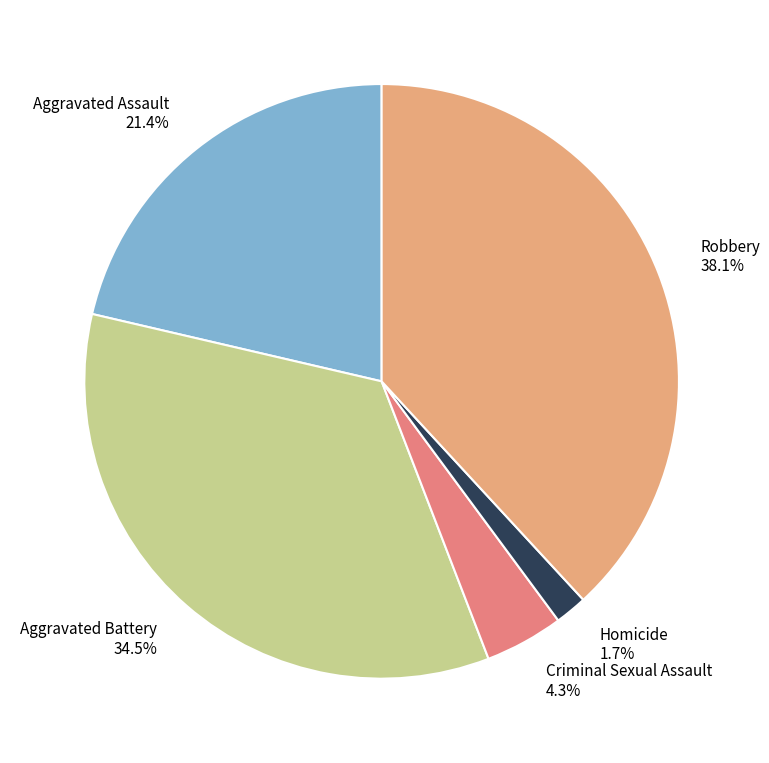

How many segments does this pie chart have?

5